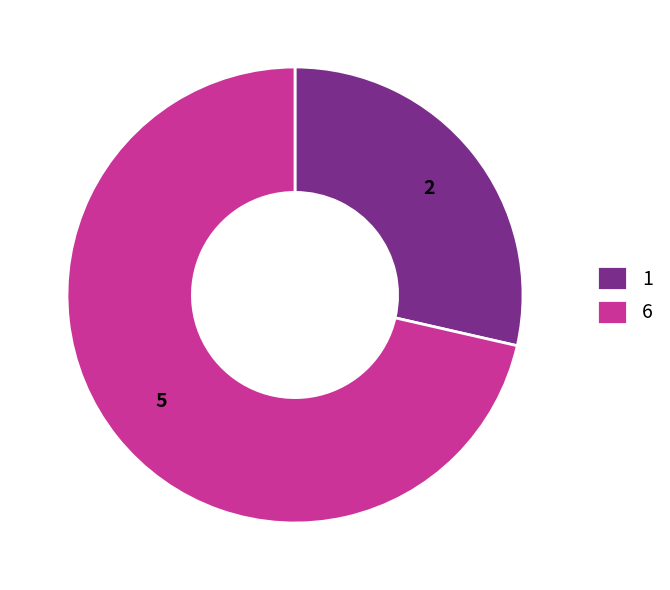

Rank the categories by value from lowest to highest.

1, 6